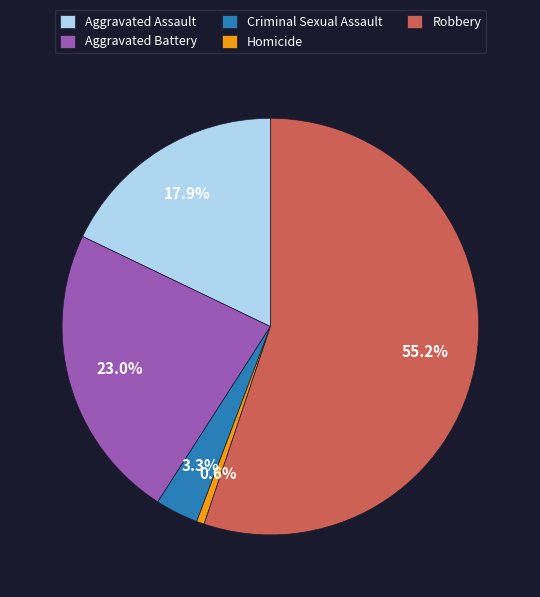

What portion of the pie excludes Robbery?

44.8%